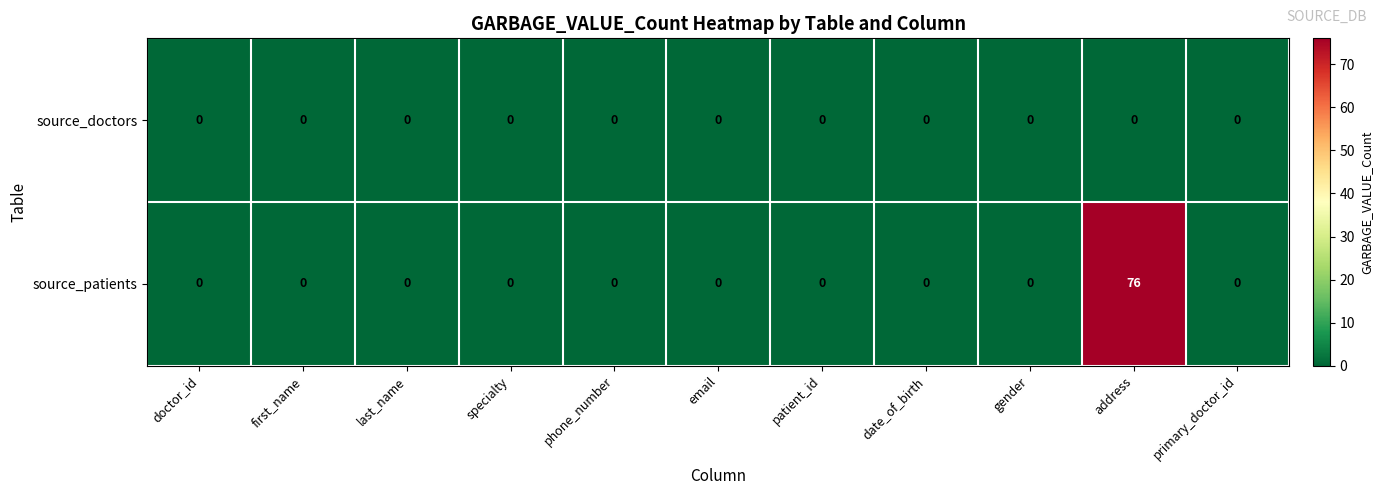

Count the number of data series in this chart.

2